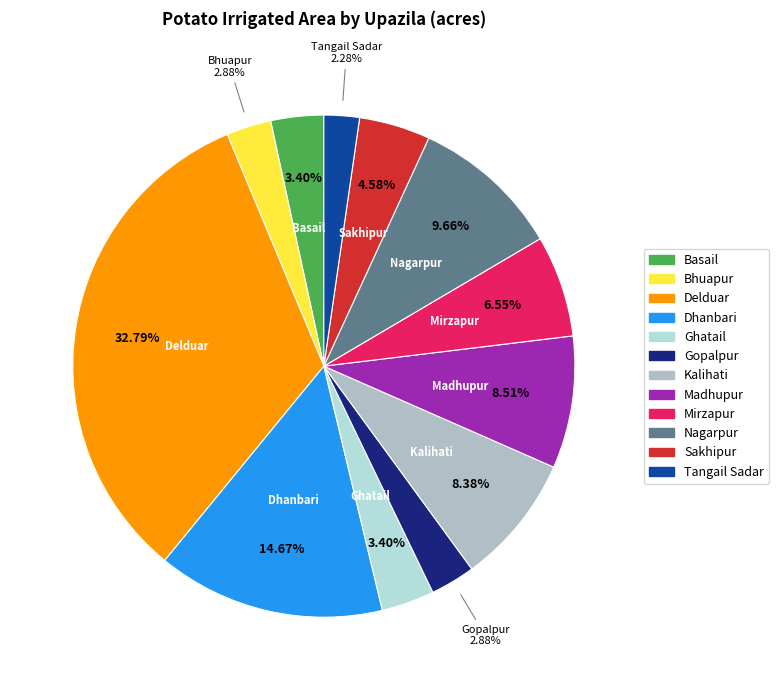

Which has a higher value, Nagarpur or Mirzapur?

Nagarpur